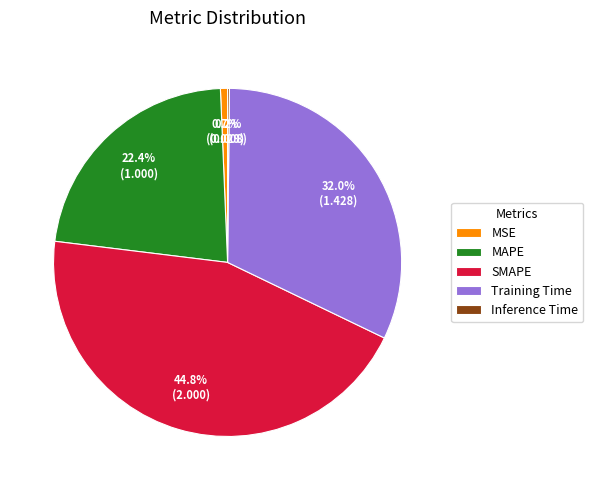

What portion of the pie excludes Training Time?

68.0%